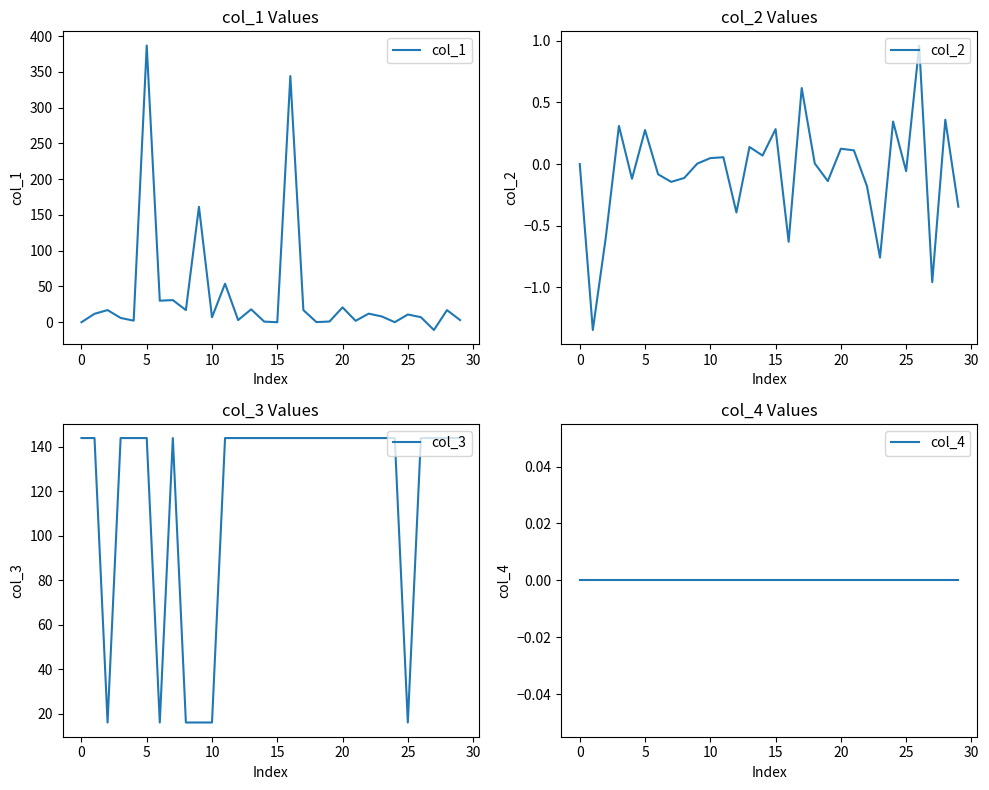

The col_2 series shows 0.3 at 5. True or false?

True